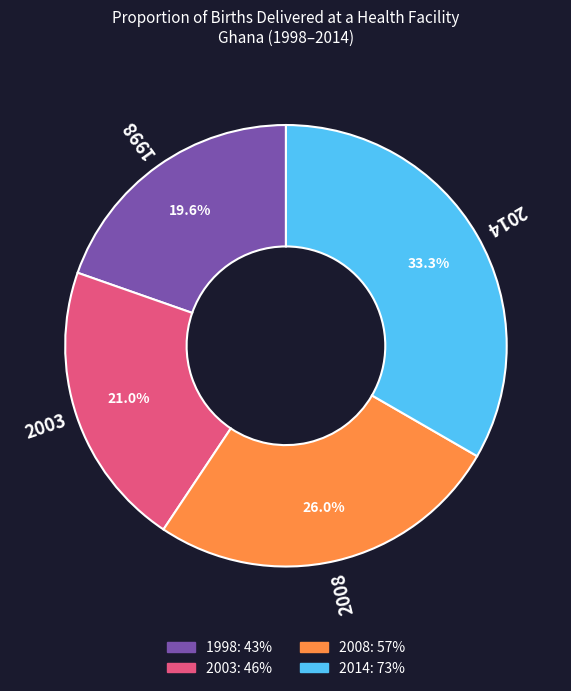

Does any single category account for the majority?

No